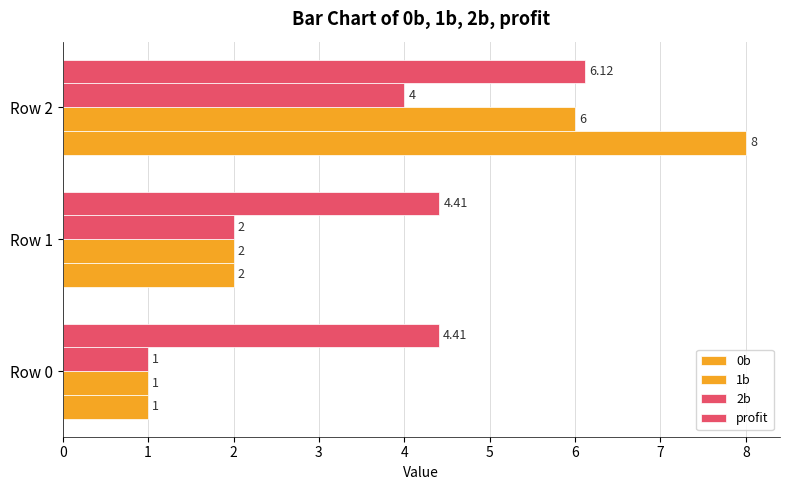

Count the number of categories in the chart.

3